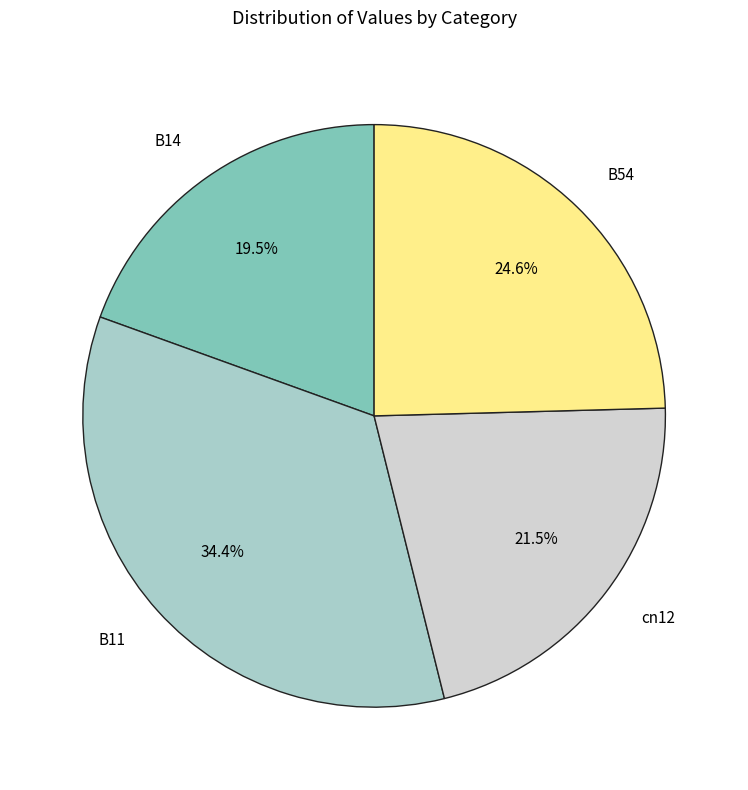

How many segments does this pie chart have?

4